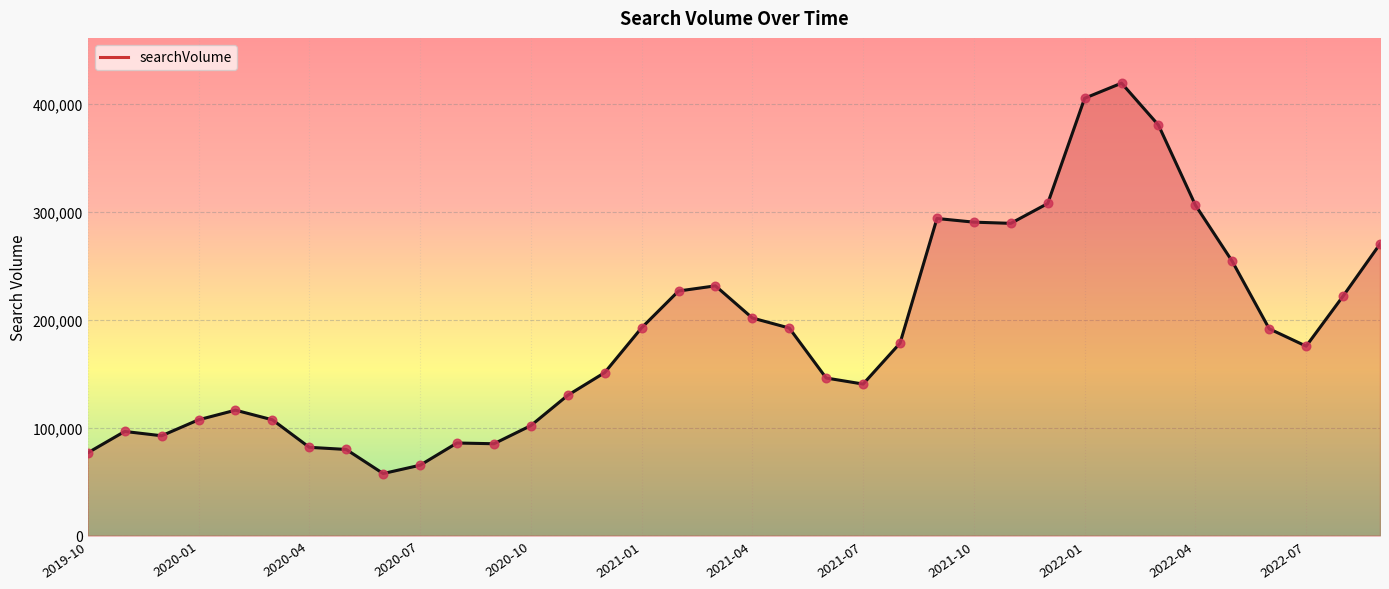

What is the maximum value shown in the chart?

419200